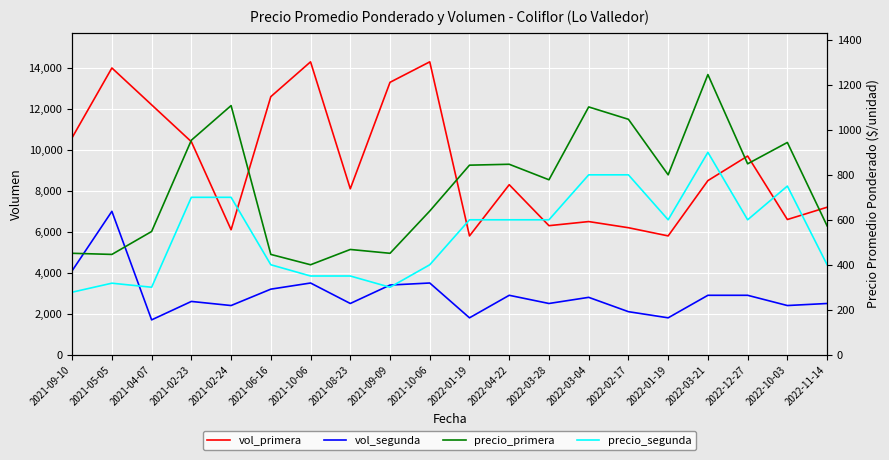

How many interior local valleys does the vol_primera series have?

6